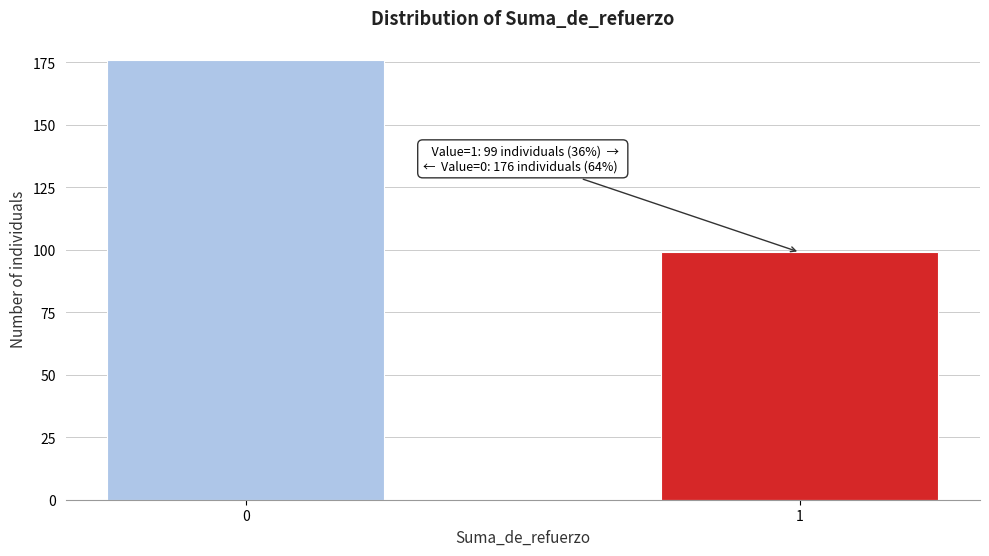

Reading left to right, list all the values displayed in this chart.

176	99